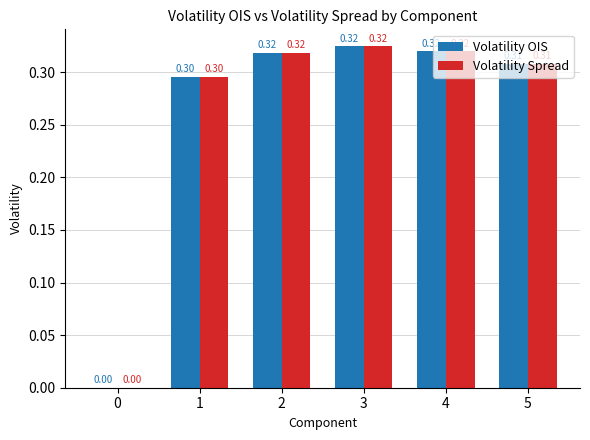

How many data points in Volatility Spread are above 0?

5